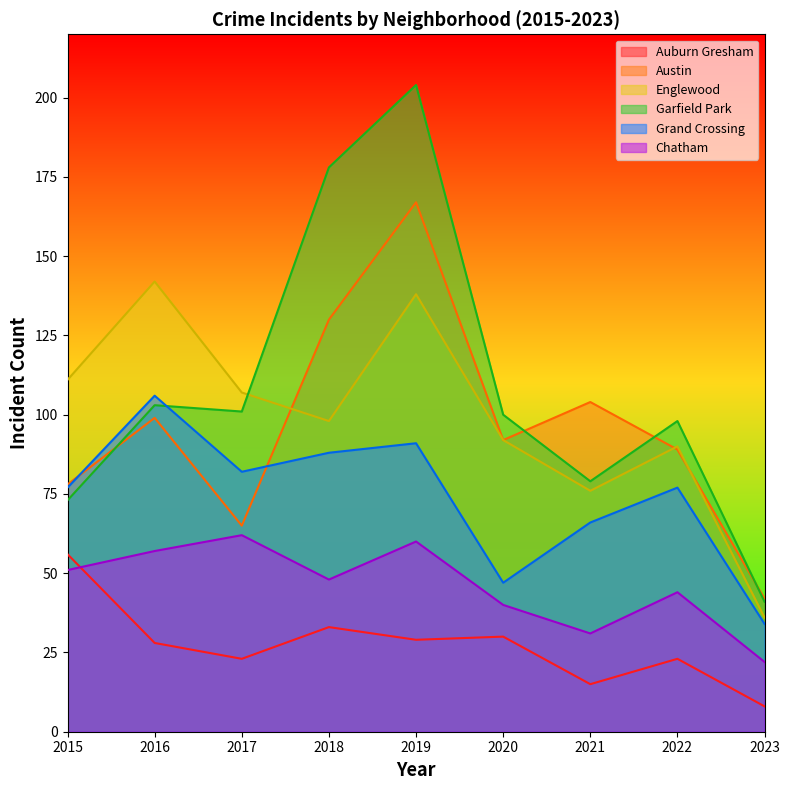

What value does the Austin series have at 2019, to the nearest 10?

170